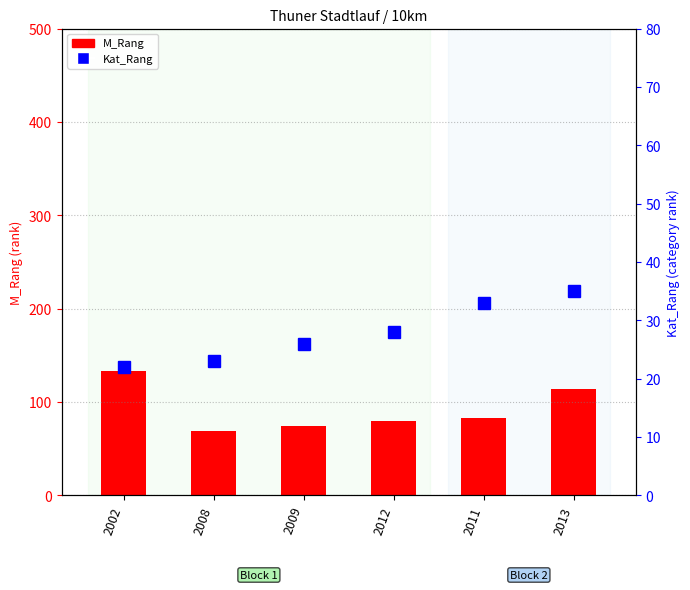

What is the difference between the maximum and minimum values in the M_Rang series?

64